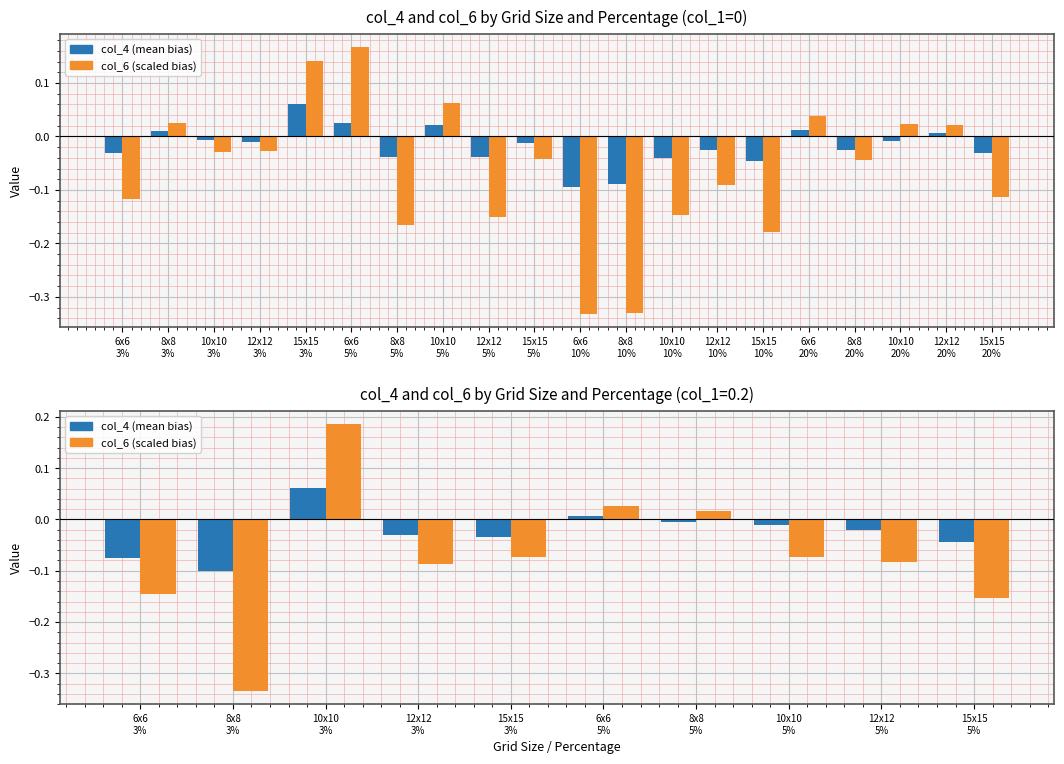

At 15x15
5%, list the series in order from smallest to largest.

col_6 (scaled bias), col_4 (mean bias)